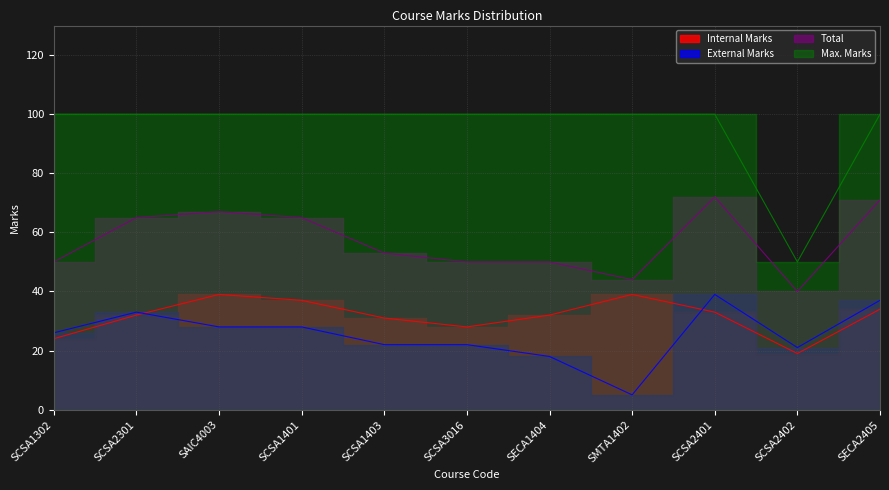

Reading left to right, what are all the values shown in this chart?

Internal Marks: 24	32	39	37	31	28	32	39	33	19	34
External Marks: 26	33	28	28	22	22	18	5	39	21	37
Total: 50	65	67	65	53	50	50	44	72	40	71
Max. Marks: 100	100	100	100	100	100	100	100	100	50	100